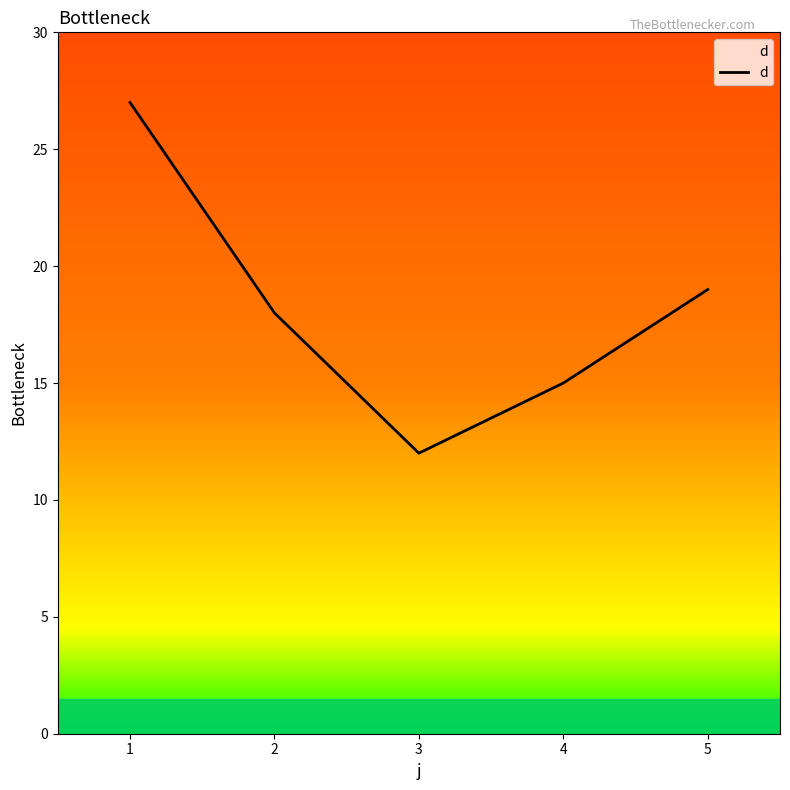

How many interior local valleys (lower than both neighbors) does the data have?

1